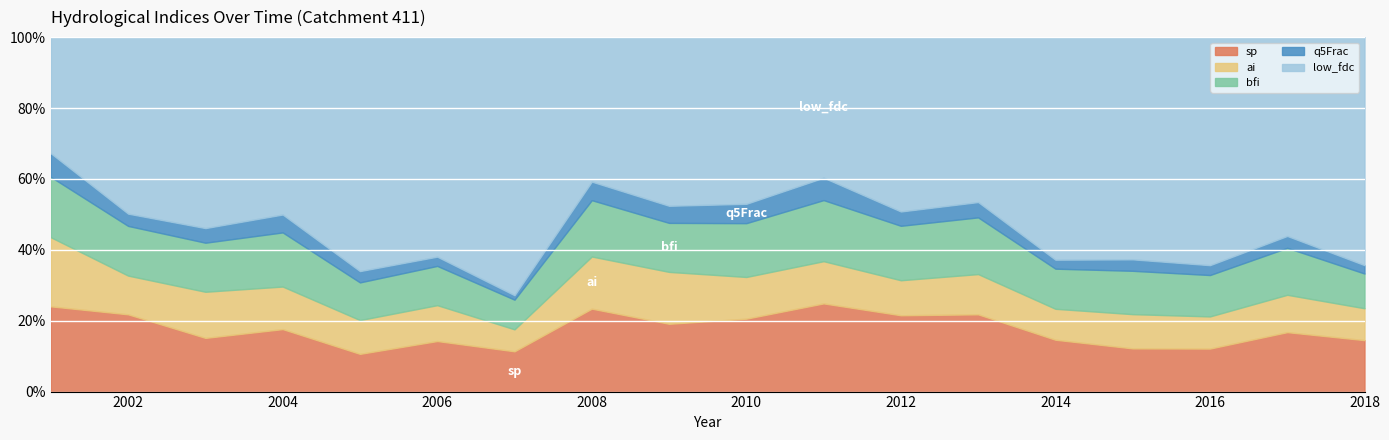

Reading left to right, list all the values displayed in this chart.

sp: 0.9	0.9	0.7	0.7	0.6	0.8	0.8	0.8	0.8	0.8	0.9	0.9	0.8	0.8	0.6	0.7	0.8	0.7
ai: 0.7	0.4	0.6	0.5	0.6	0.6	0.4	0.5	0.6	0.5	0.4	0.4	0.4	0.5	0.5	0.5	0.5	0.5
bfi: 0.6	0.6	0.6	0.6	0.6	0.6	0.6	0.6	0.6	0.6	0.6	0.6	0.6	0.6	0.6	0.7	0.6	0.5
q5Frac: 0.2	0.1	0.2	0.2	0.2	0.1	0.1	0.2	0.2	0.2	0.2	0.2	0.2	0.1	0.2	0.2	0.2	0.1
low_fdc: 1.2	2.0	2.5	2.1	3.9	3.4	5.2	1.4	1.9	1.9	1.4	2.1	1.7	3.5	3.3	3.6	2.6	3.2